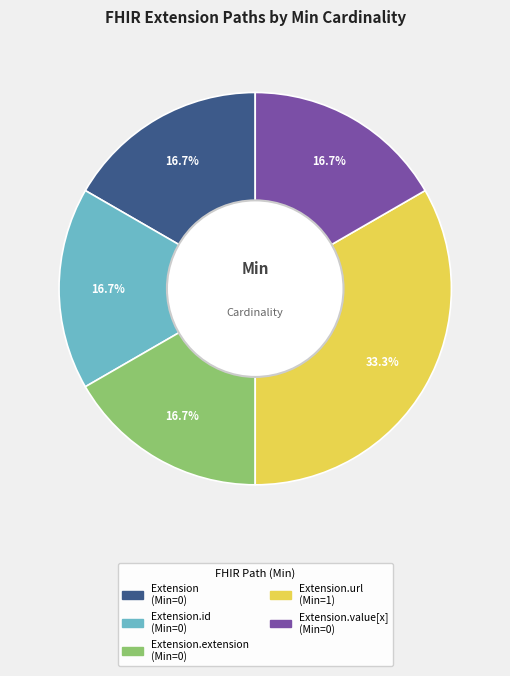

Is there any slice that represents more than half of the pie?

No